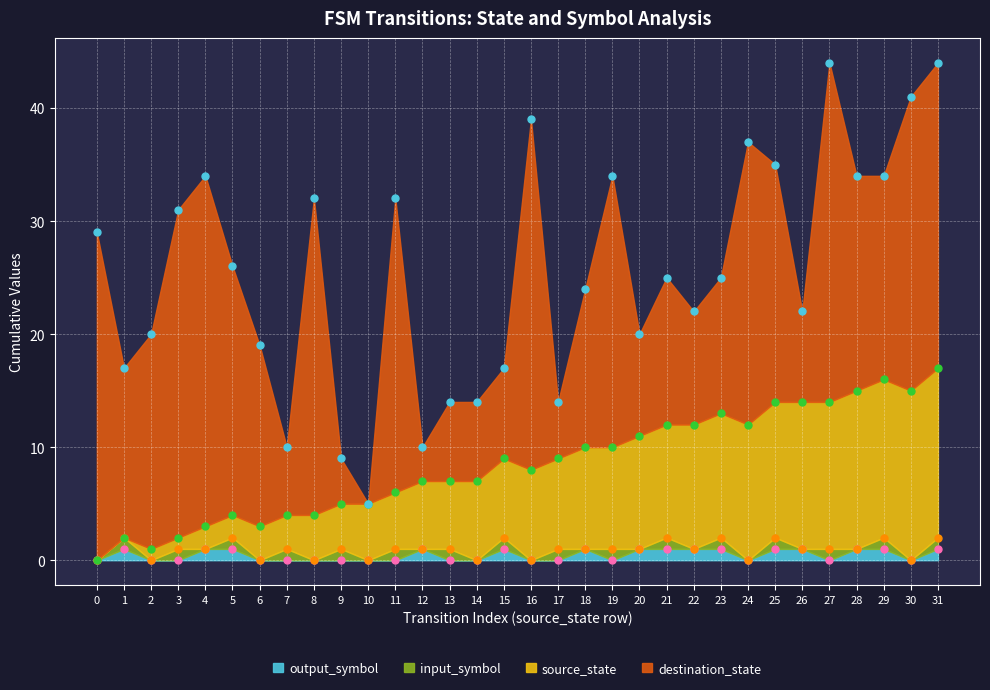

What is the sum of all source_state values?

271